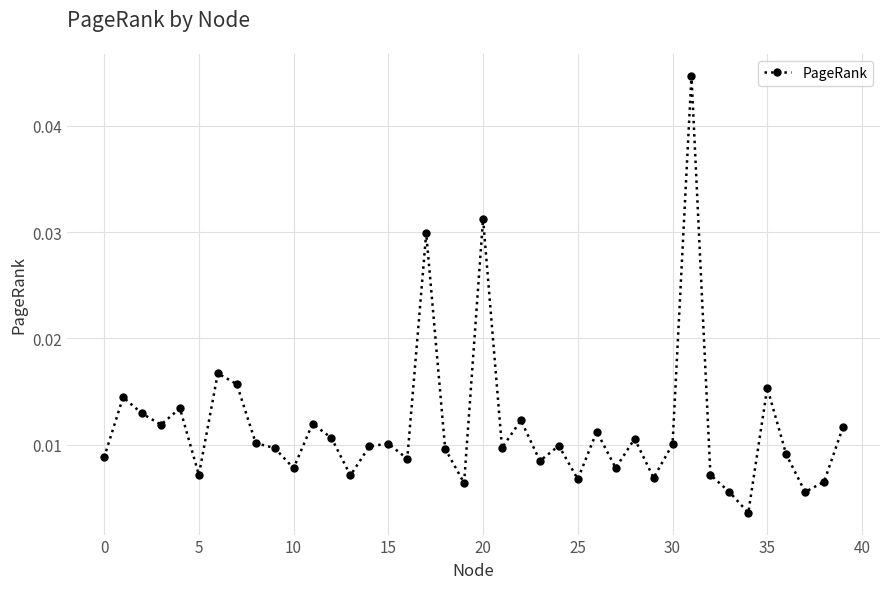

True or false: there are more than 0 points higher than both neighbors.

True